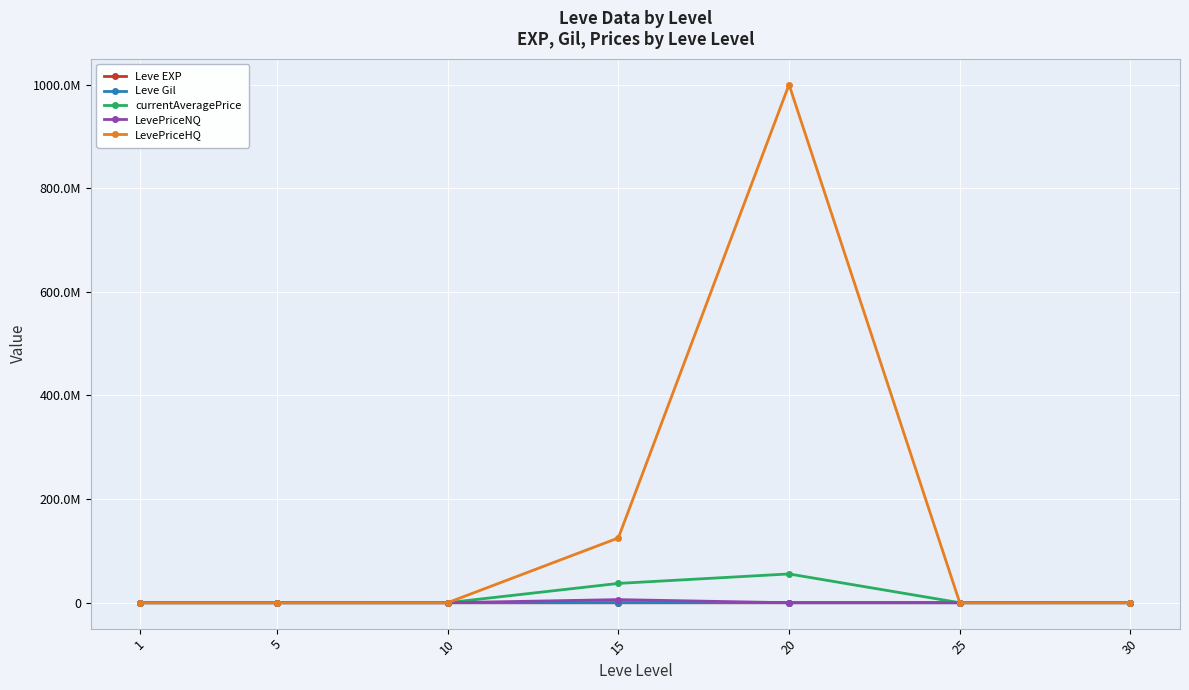

Does the chart have visible grid lines?

Yes